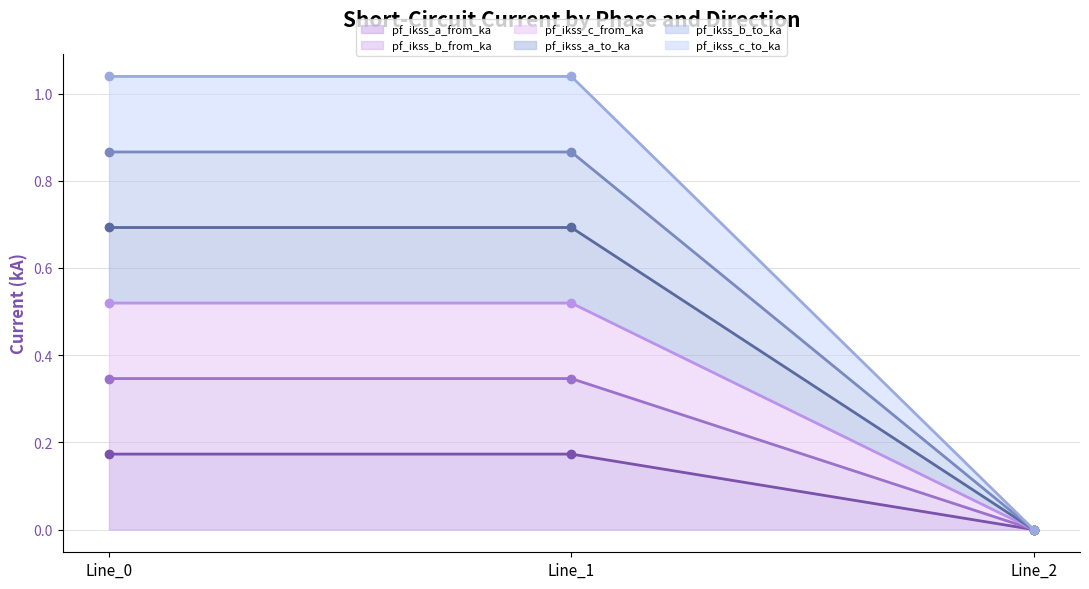

Where is pf_ikss_b_to_ka nearest to the value 0?

Line_2